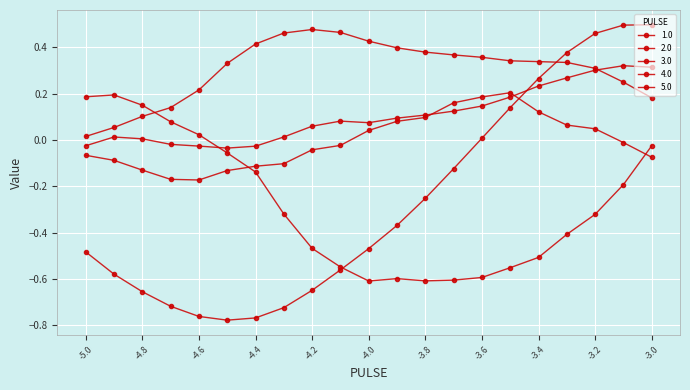

What is the sum of all 4.0 values?

-5.7